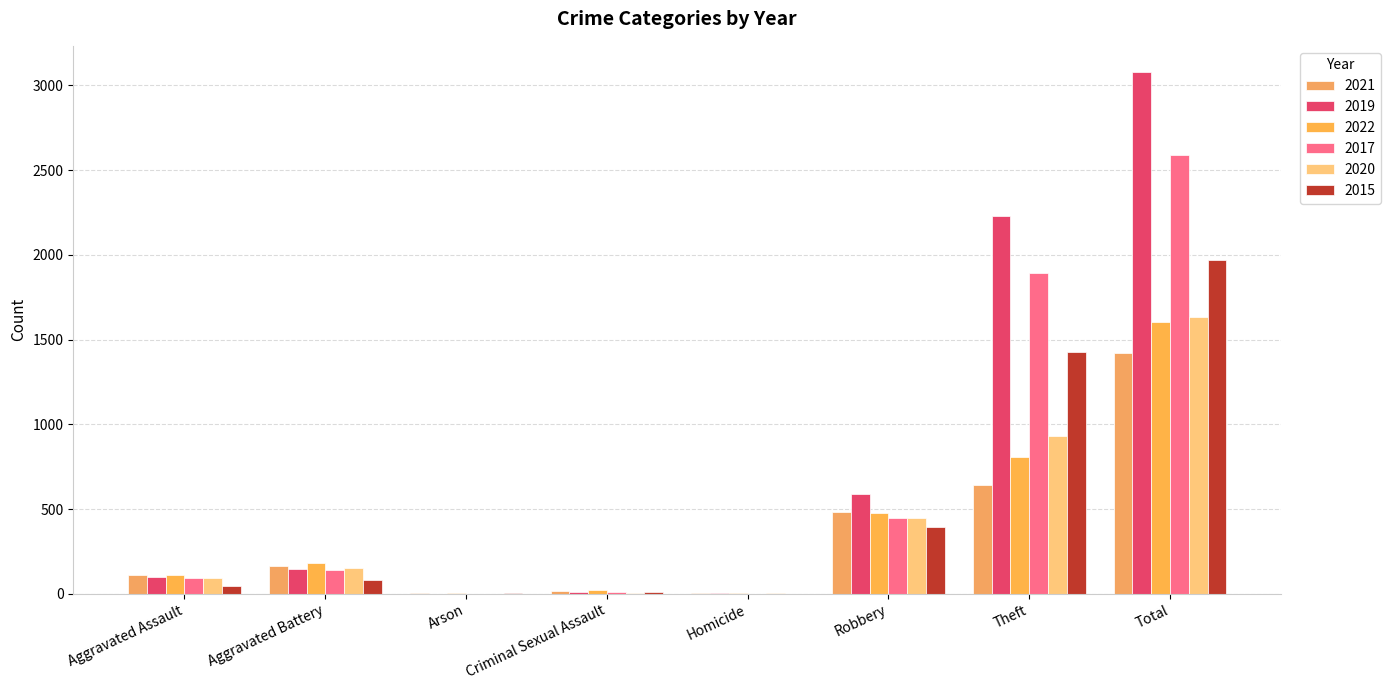

Count the number of data series in this chart.

6